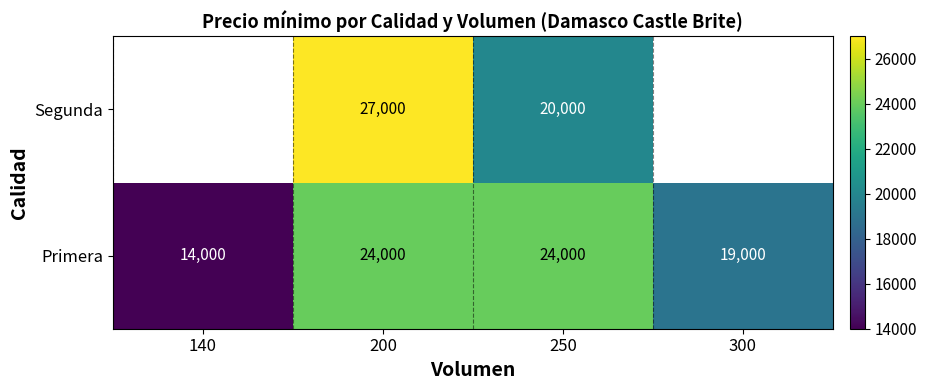

The value of Primera at 250 is 9068. True or false?

False